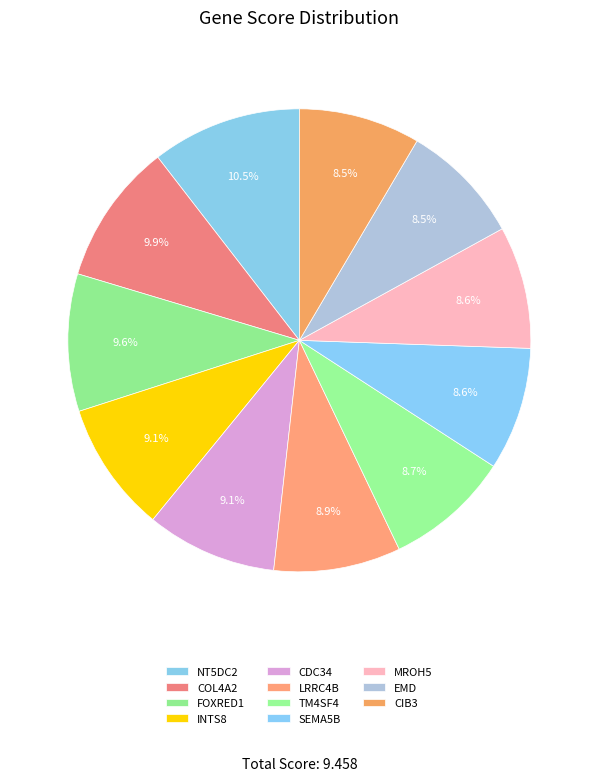

How many segments does this pie chart have?

11